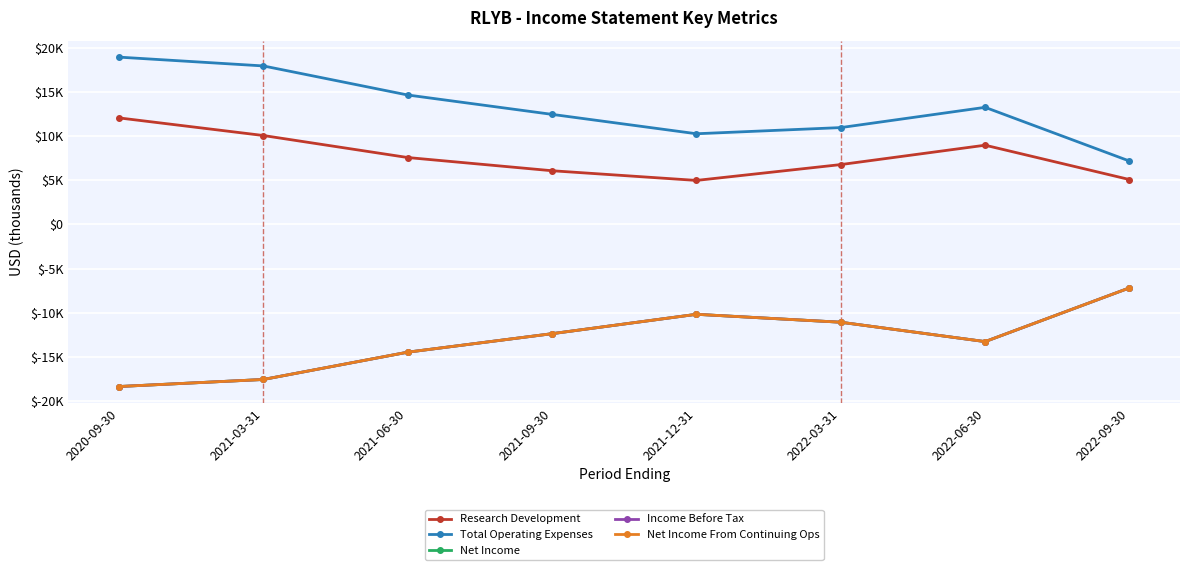

What is the minimum value shown in the chart?

-18400